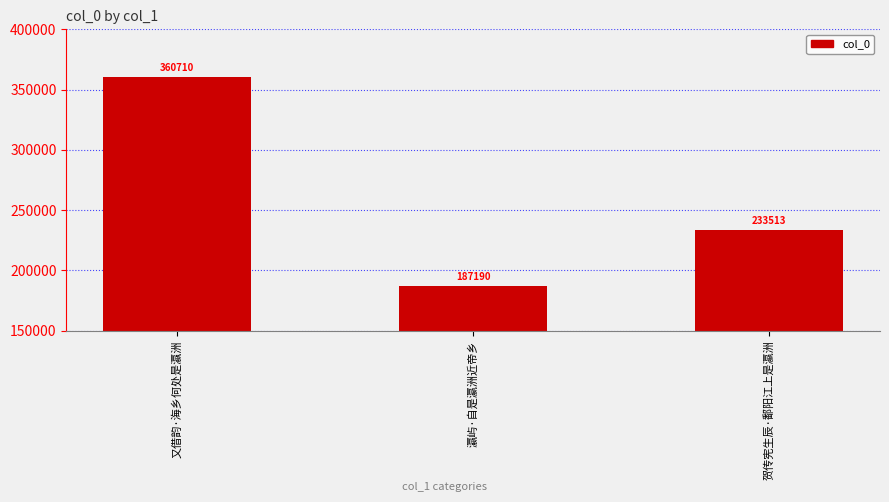

What is the approximate value at 瀛屿·自是瀛洲近帝乡, to the nearest 10?

187190